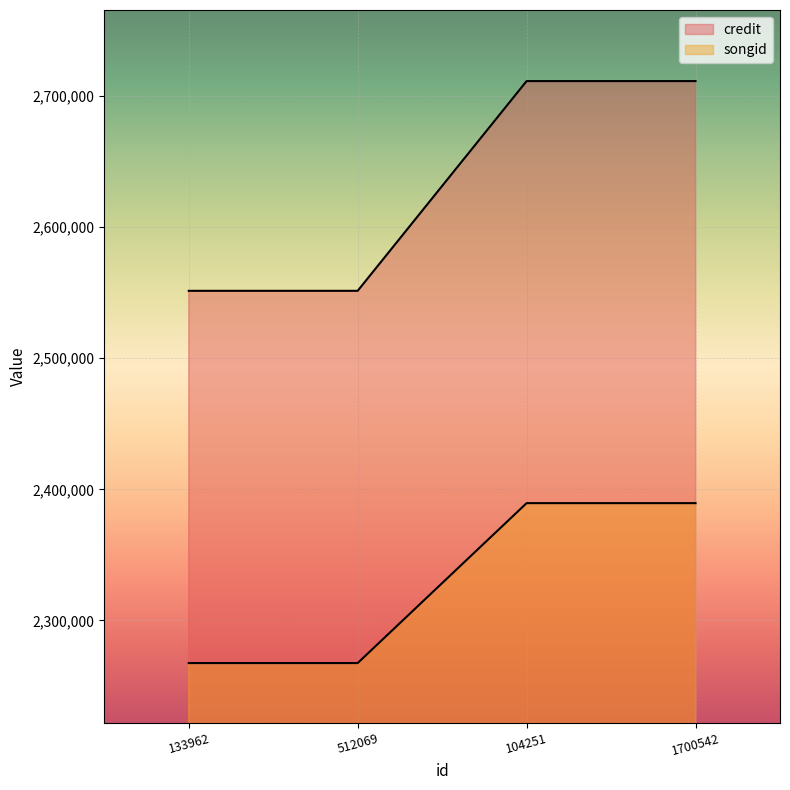

Which series has the widest spread of values?

credit